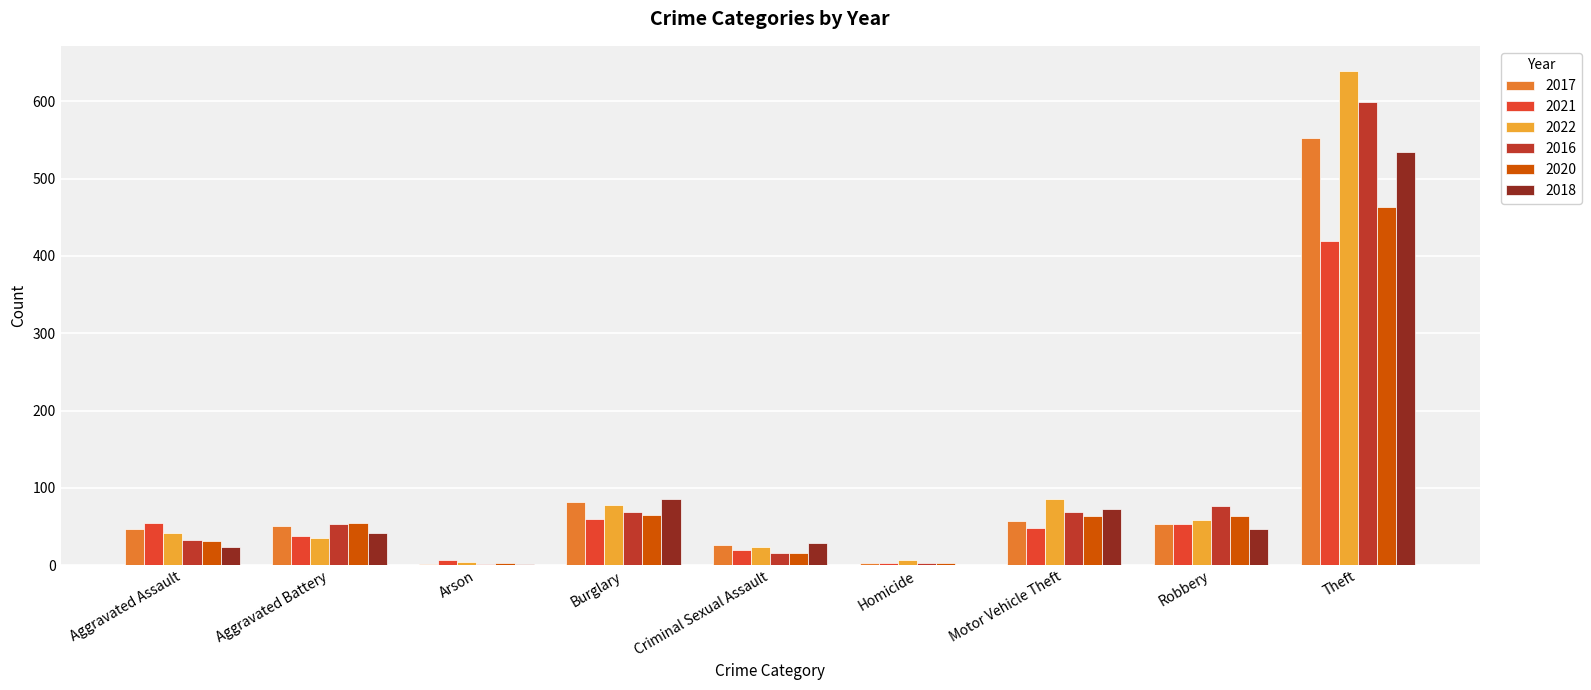

Between Burglary and Criminal Sexual Assault, which series saw the biggest shift?

2018